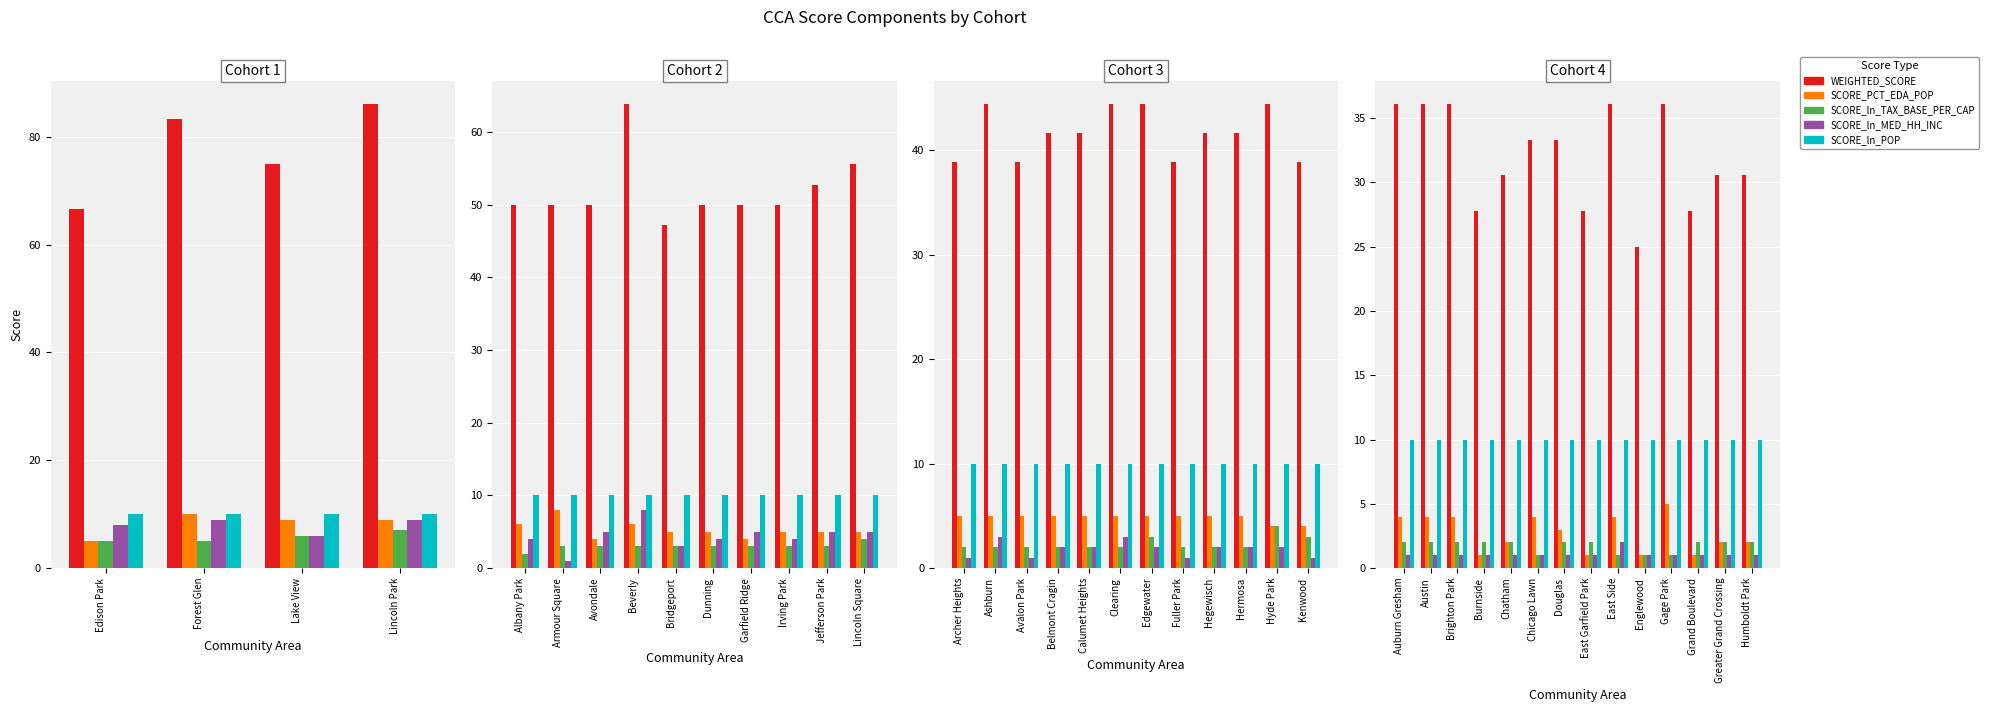

At how many categories does at least one series exceed 80?

2